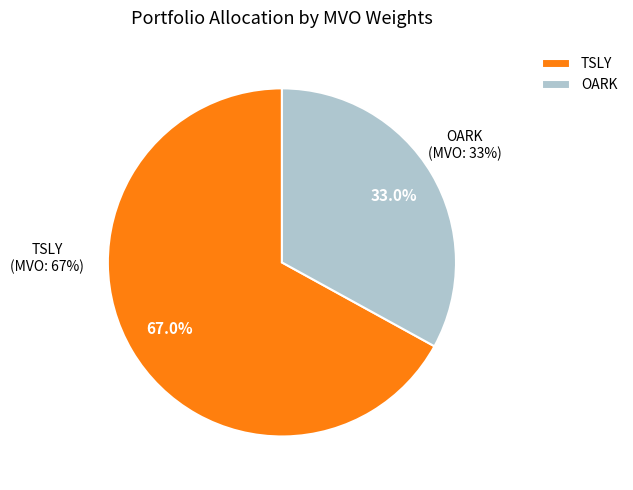

To the nearest percent, what is the average slice percentage?

50%